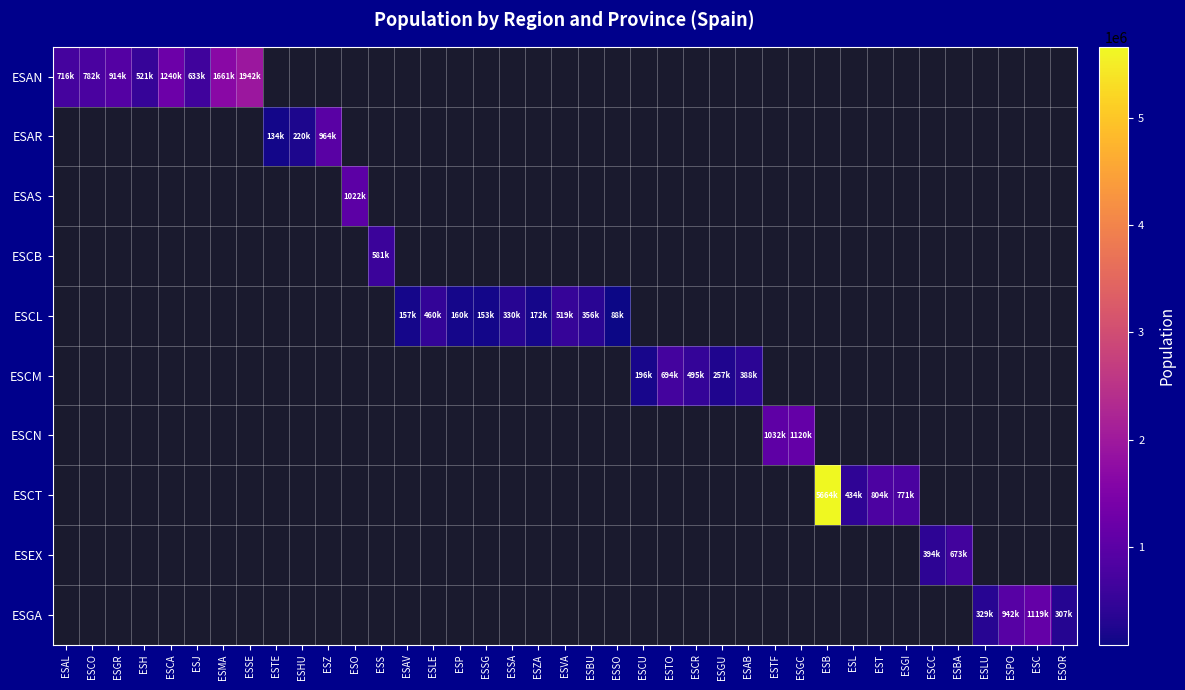

How many values in ESCB are above zero?

1